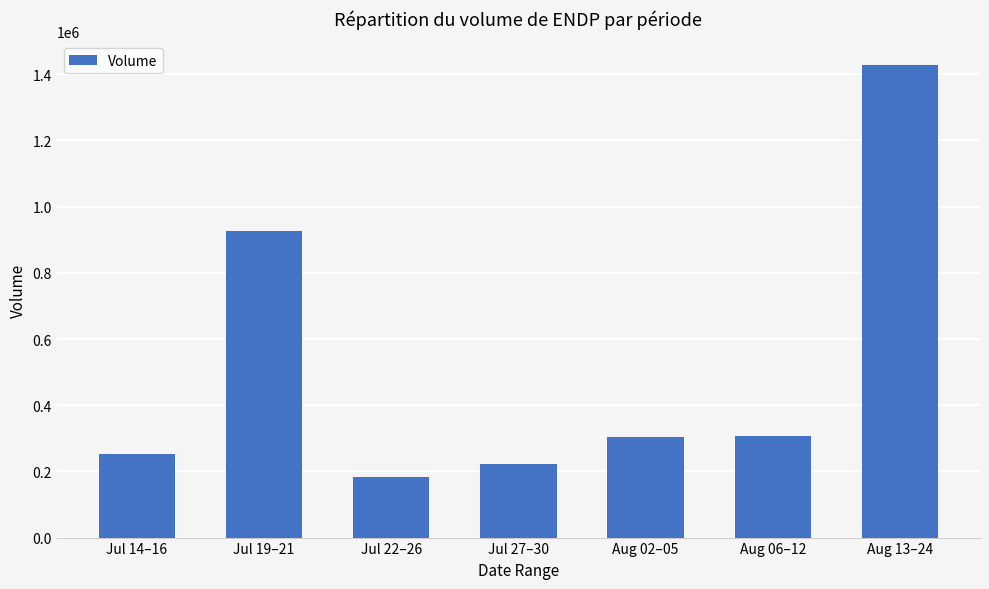

What is the change in value from Aug 02–05 to Aug 06–12?

+3544